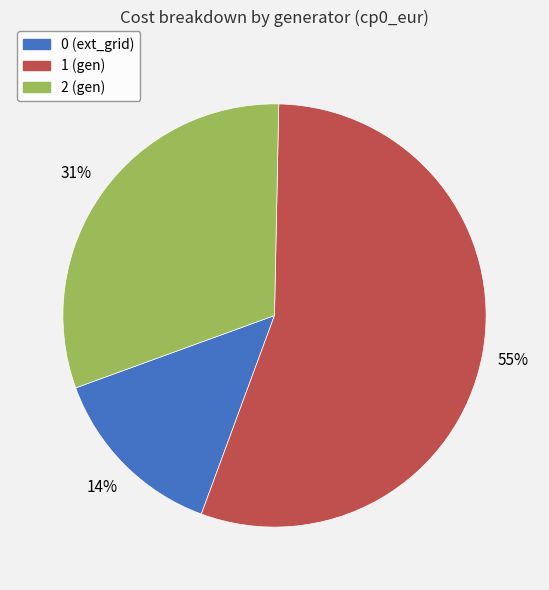

What is the majority slice?

1